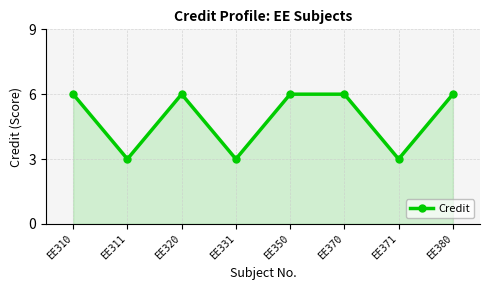

The chart shows a value of 6 at EE350. True or false?

True